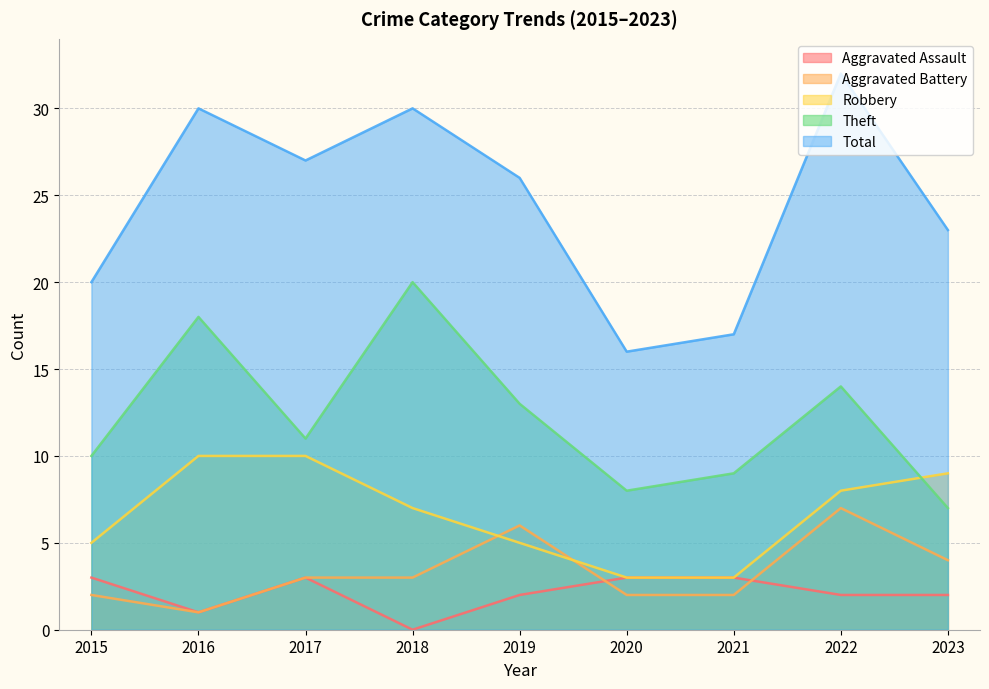

Rank the series by their maximum value, from highest to lowest.

Total, Theft, Robbery, Aggravated Battery, Aggravated Assault